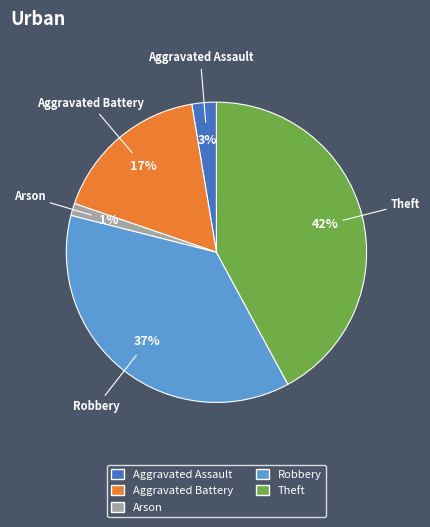

Does any single category account for the majority?

No